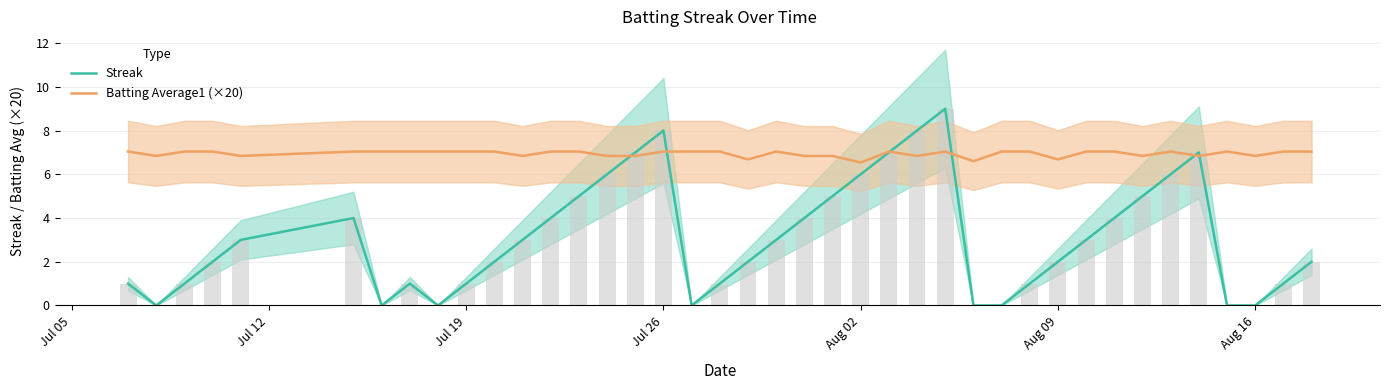

Are the bars horizontal?

No